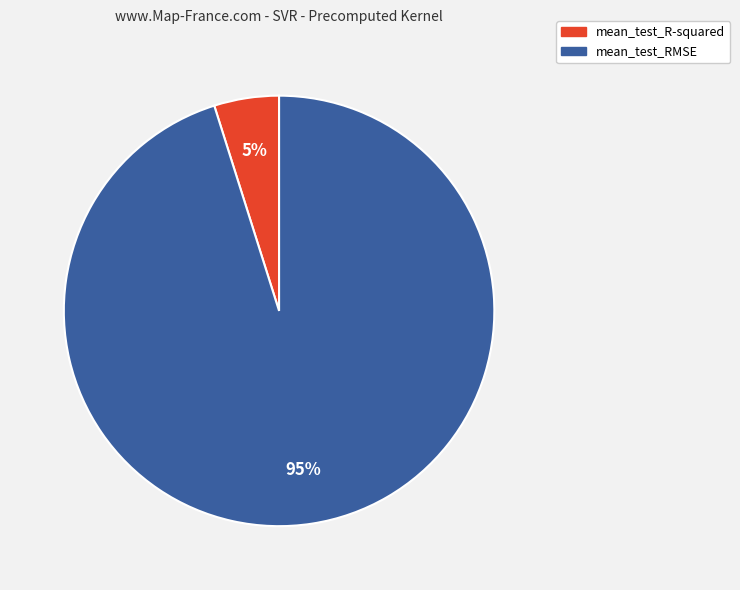

The mean_test_RMSE slice represents 82% of the pie. True or false?

False